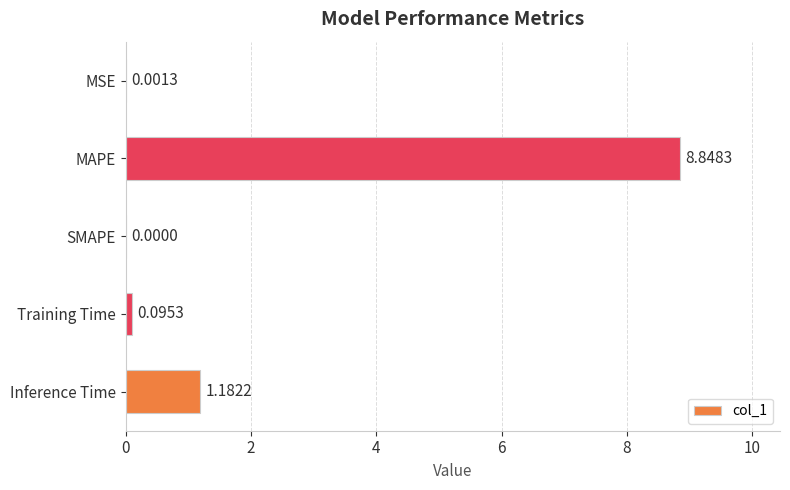

What is the sum of all values?

10.1